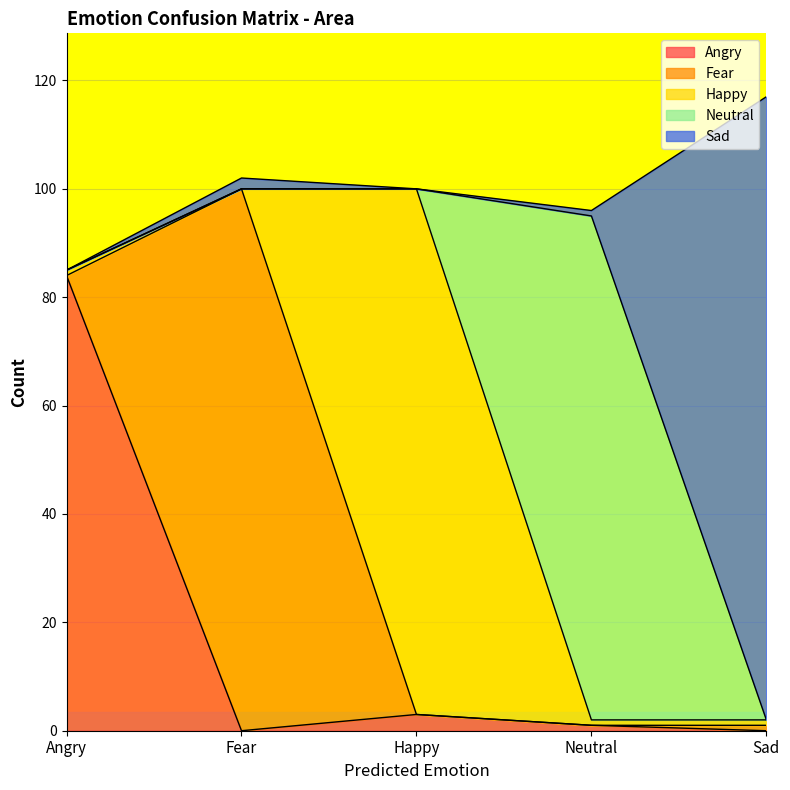

How many interior local peaks does the Angry series have?

1